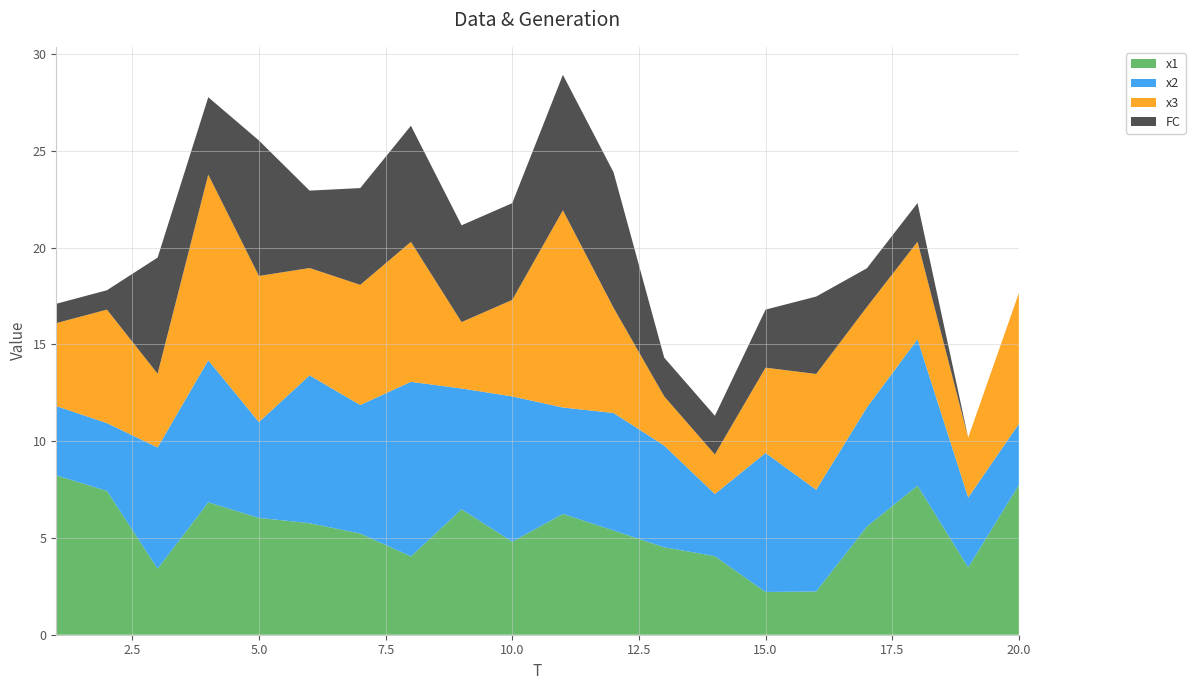

Reading left to right, extract all data points from this chart.

x1: 1=8.2	2=7.4	3=3.4	4=6.8	5=6.0	6=5.8	7=5.2	8=4.0	9=6.5	10=4.8	11=6.2	12=5.4	13=4.5	14=4.1	15=2.2	16=2.2	17=5.6	18=7.7	19=3.5	20=7.7
x2: 1=3.6	2=3.5	3=6.3	4=7.3	5=5.0	6=7.6	7=6.6	8=9.0	9=6.2	10=7.5	11=5.5	12=6.1	13=5.3	14=3.2	15=7.2	16=5.3	17=6.2	18=7.6	19=3.6	20=3.2
x3: 1=4.3	2=5.9	3=3.8	4=9.6	5=7.5	6=5.5	7=6.2	8=7.2	9=3.4	10=5.0	11=10.2	12=5.4	13=2.5	14=2.0	15=4.4	16=6.0	17=5.2	18=5.0	19=3.1	20=6.8
FC: 1=1.0	2=1.0	3=6.0	4=4.0	5=7.0	6=4.0	7=5.0	8=6.0	9=5.0	10=5.0	11=7.0	12=7.0	13=2.0	14=2.0	15=3.0	16=4.0	17=2.0	18=2.0	19=0.0	20=0.0